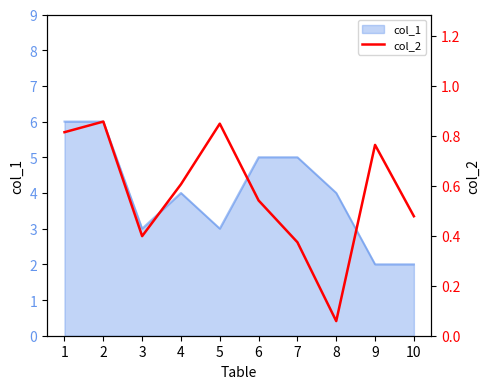

The value of col_1 at 8 is 2. True or false?

False